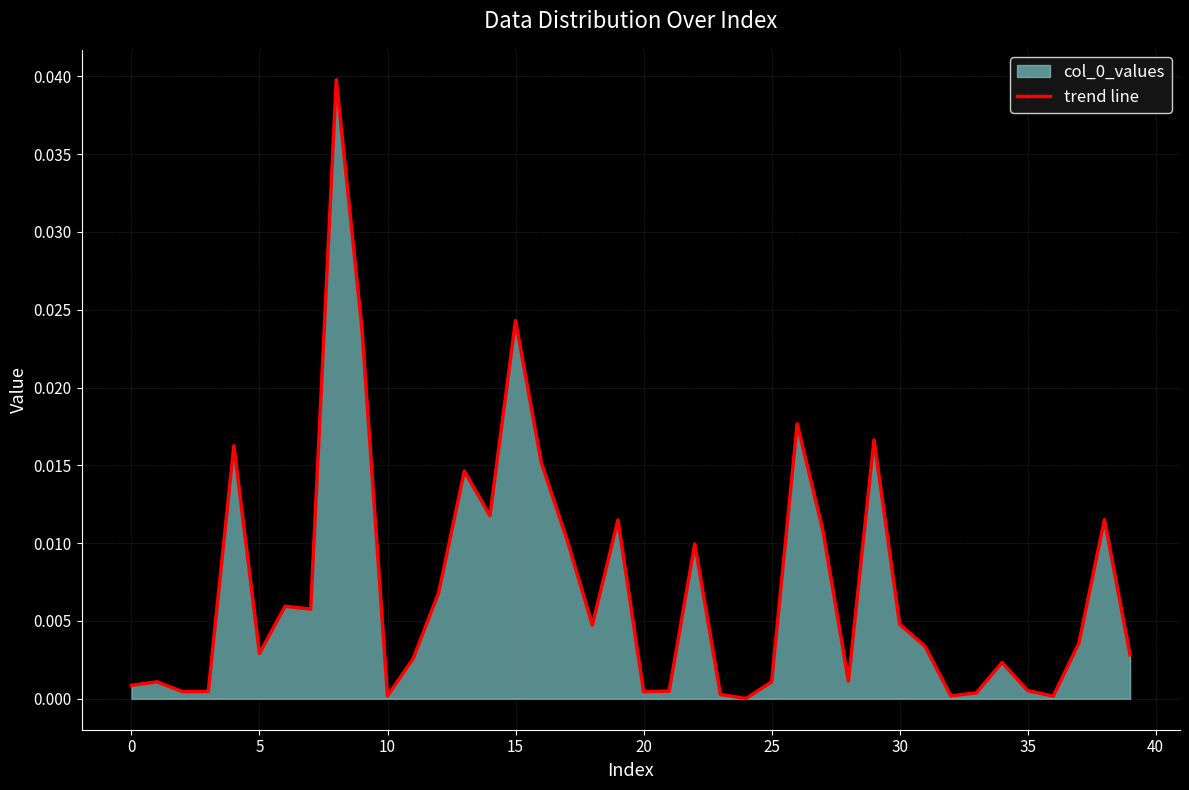

At which category does the data reach its first local valley?

5